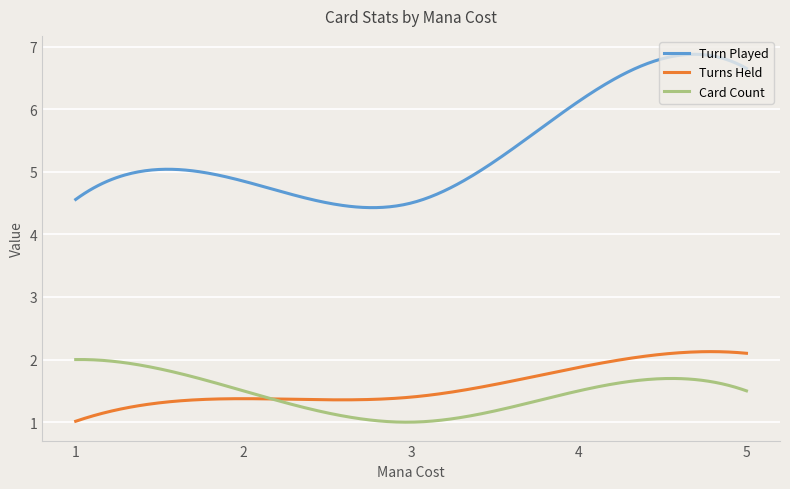

What is the maximum value shown in the chart?

6.9